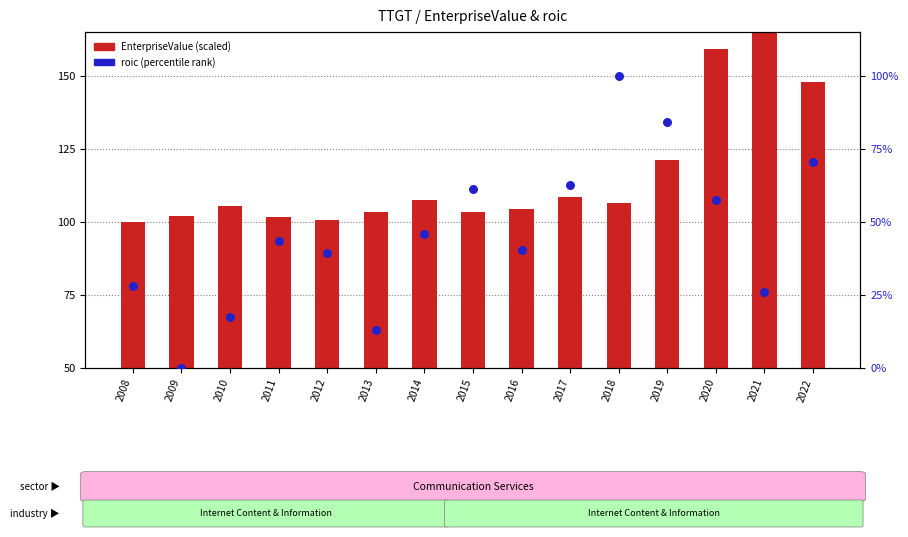

What is the total value across all series at 2009?

52.1